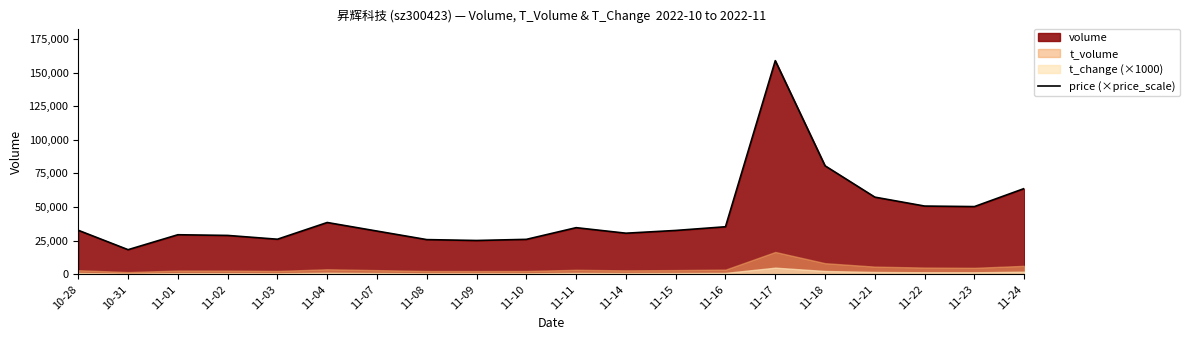

How many points are higher than both their immediate neighbors (excluding endpoints)?

4